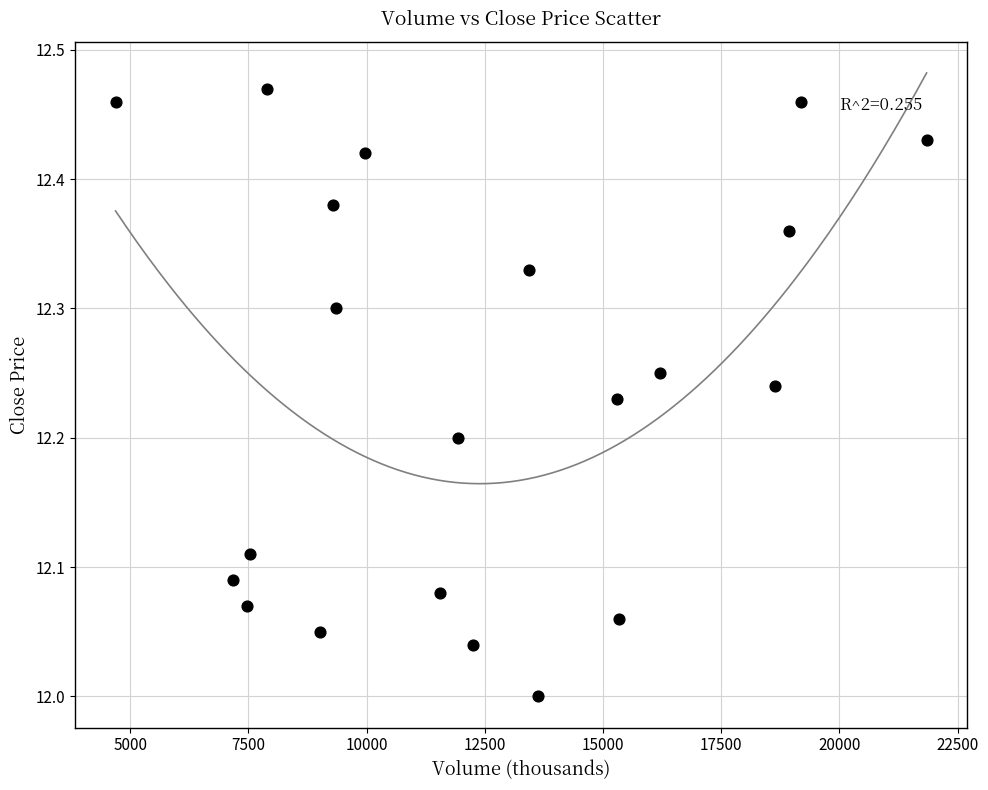

What is the range of Y values (max minus min)?

0.5